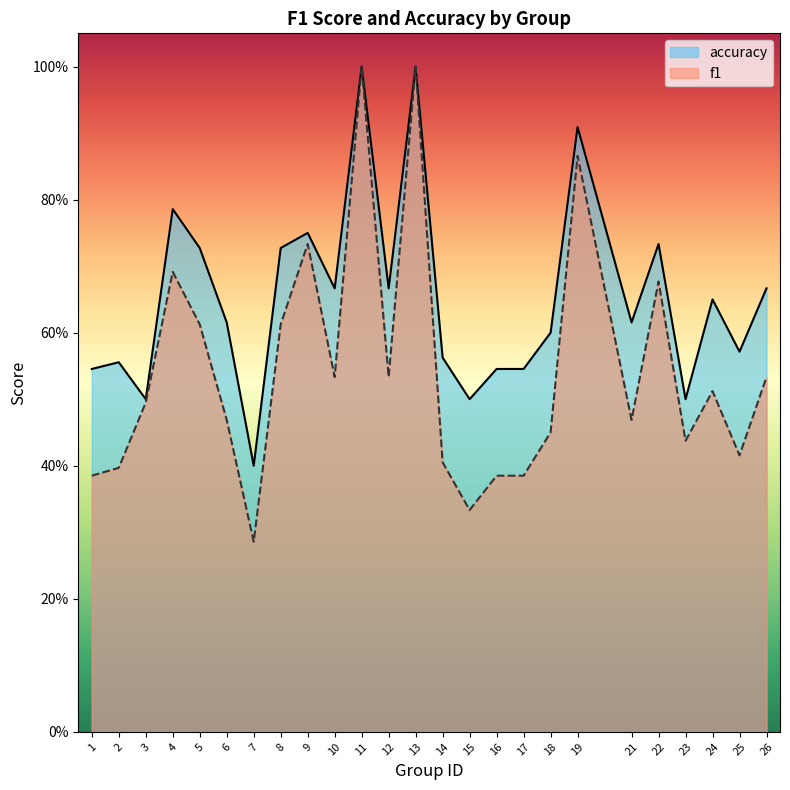

What are all the series names shown in the legend?

accuracy, f1